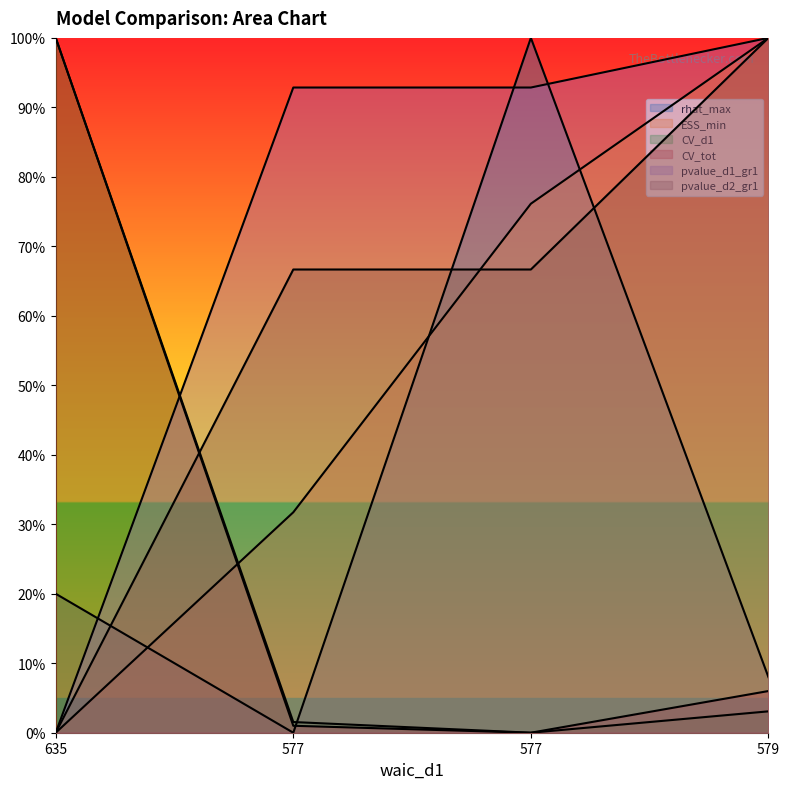

At 635, list the series in order from smallest to largest.

ESS_min, pvalue_d1_gr1, pvalue_d2_gr1, rhat_max, CV_d1, CV_tot